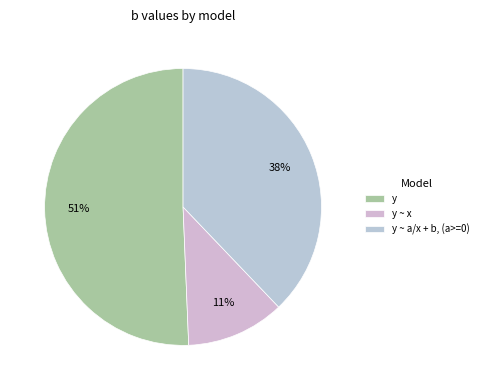

Which category has the smallest portion of the pie?

y ~ x